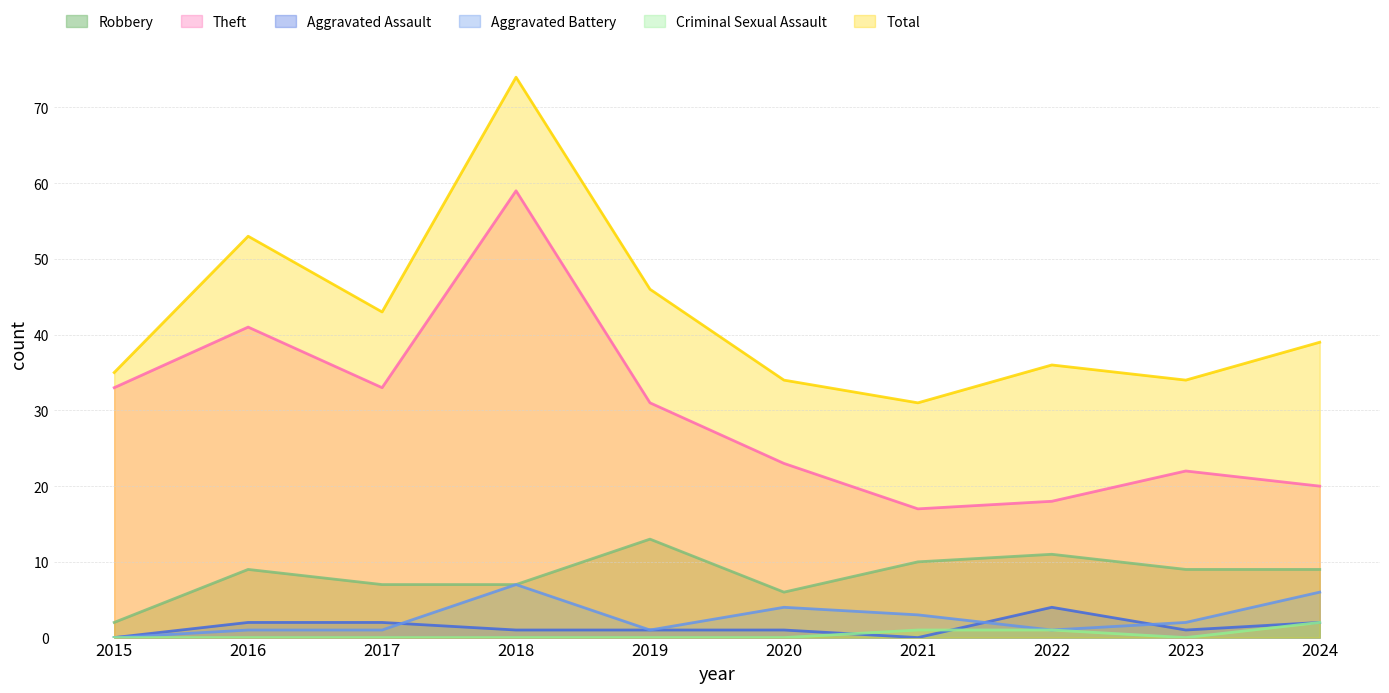

How many lines are shown in the chart?

6